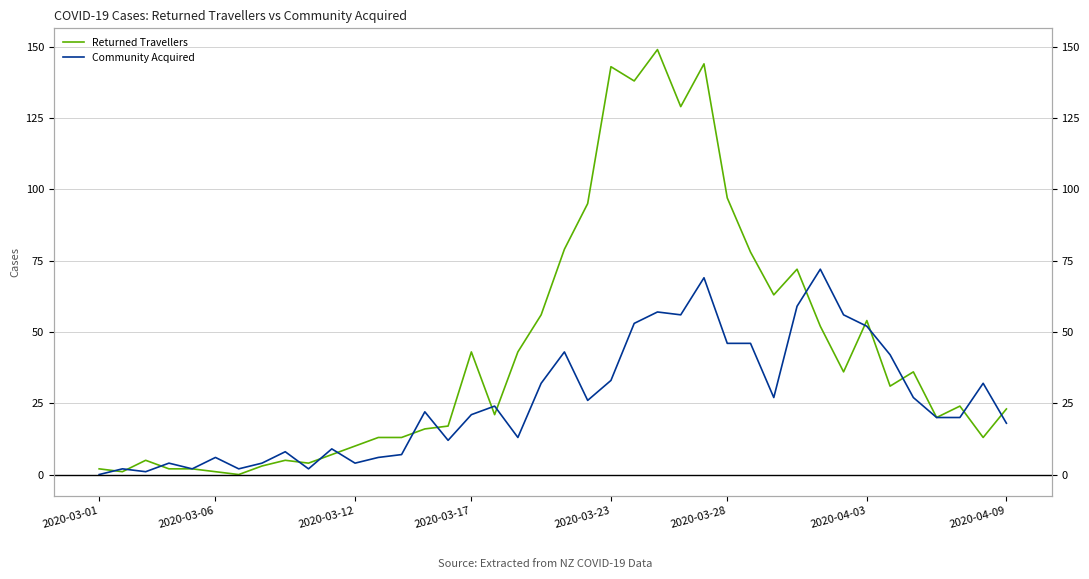

Does the chart have visible grid lines?

Yes